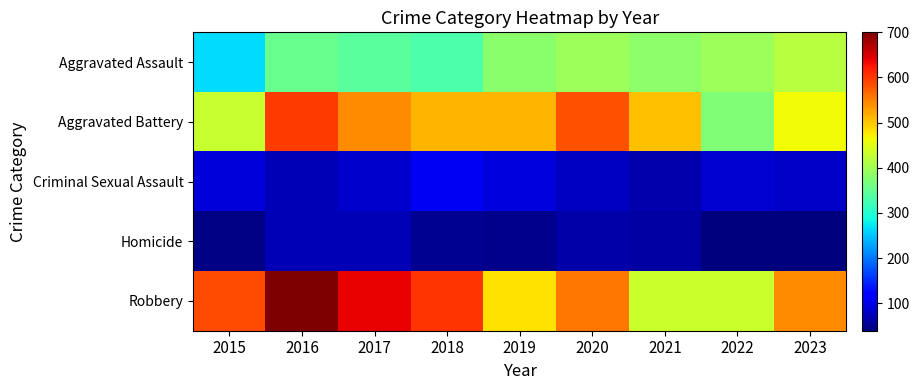

List the series in order of their peak value, highest first.

Robbery, Aggravated Battery, Aggravated Assault, Criminal Sexual Assault, Homicide